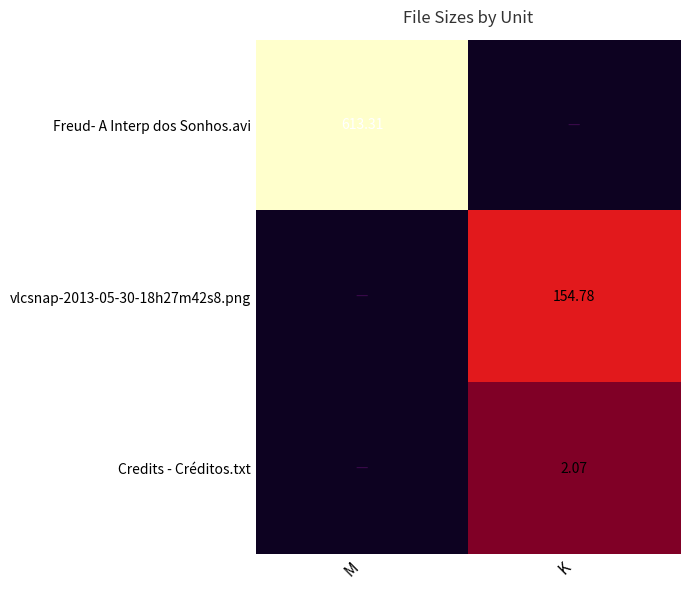

The value of Freud- A Interp dos Sonhos.avi at M is 803.4. True or false?

False